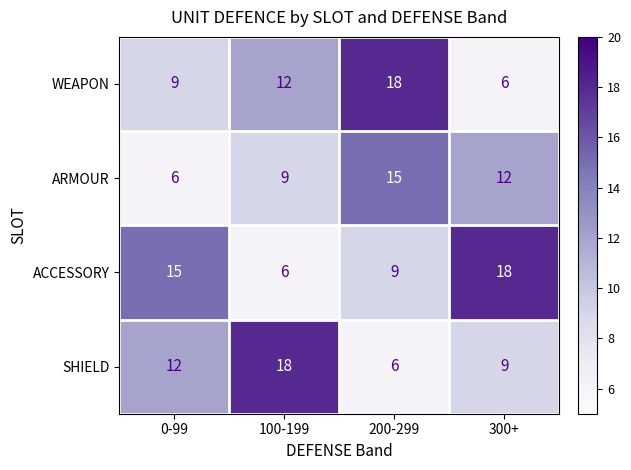

What is the sum of all SHIELD values?

45